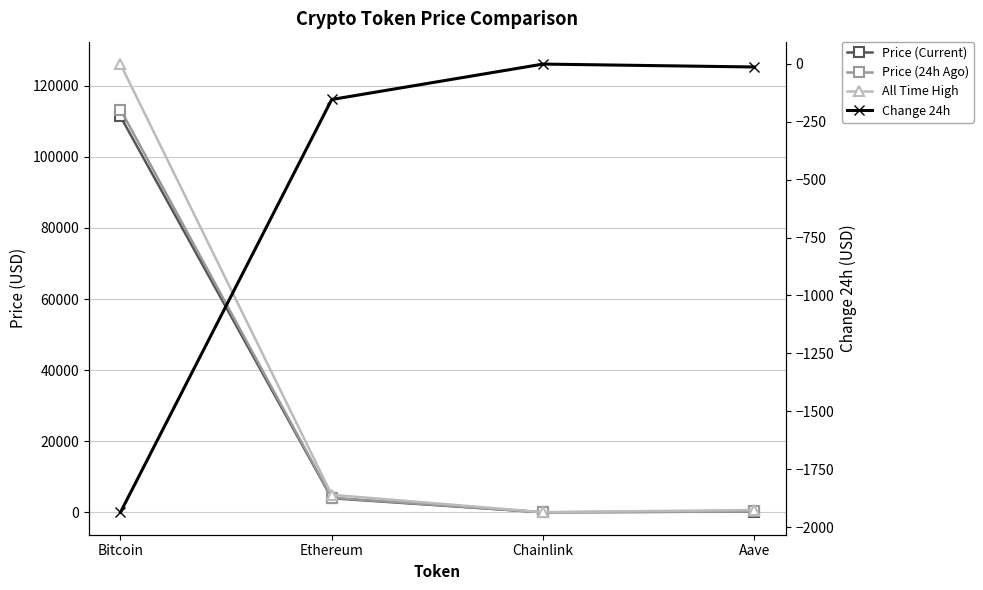

What position from the left is Ethereum?

2